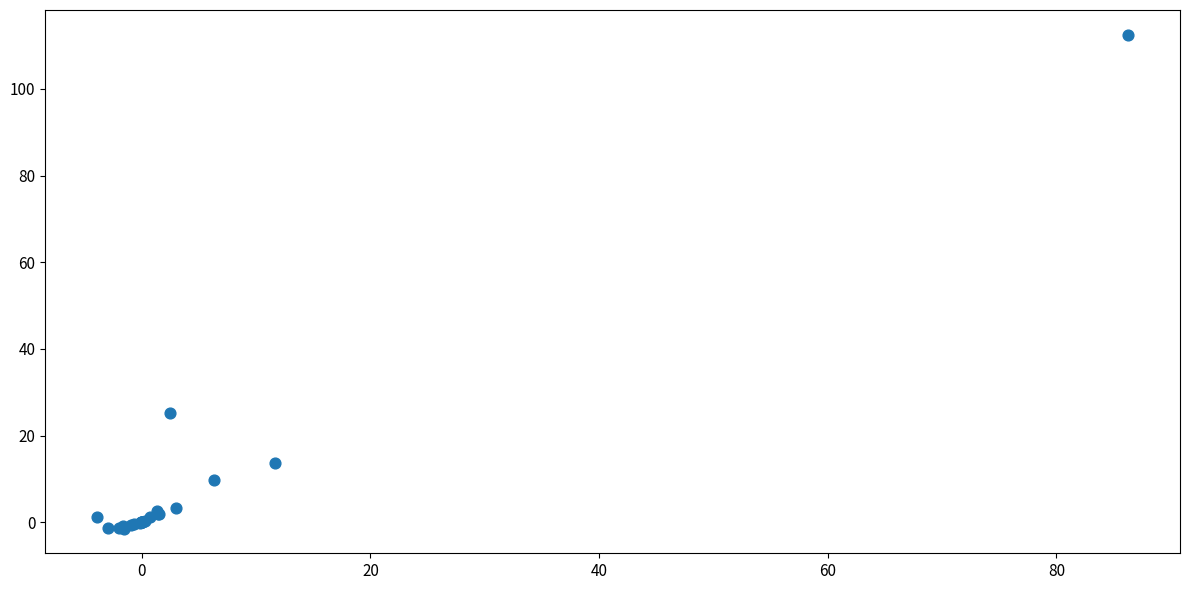

What Y value in the scatter plot is closest to 55?

25.1